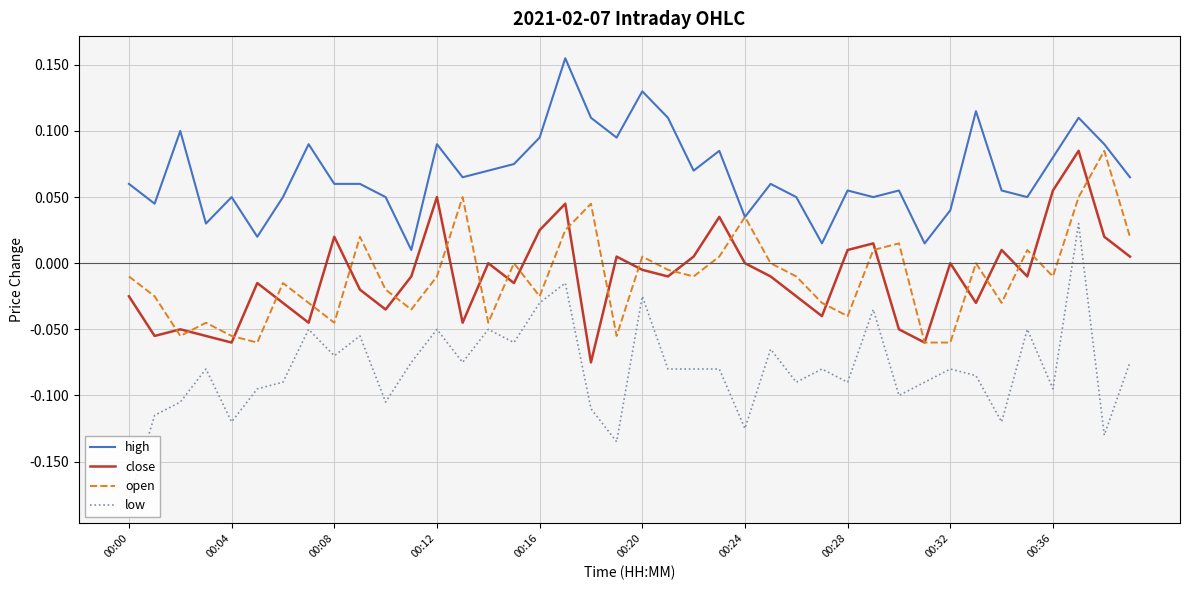

True or false: low has more than 1 points higher than both neighbors.

True